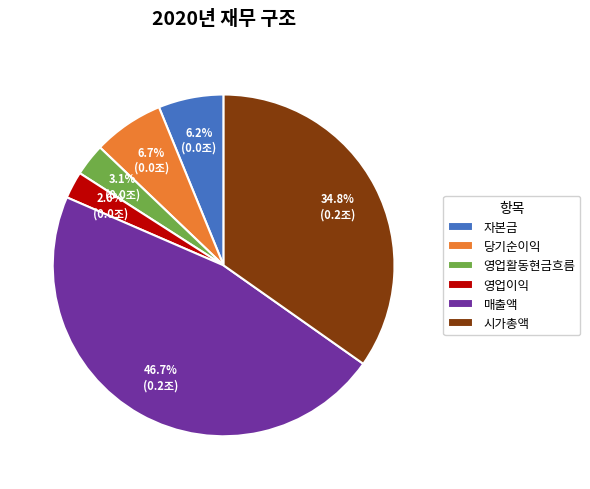

What is the ratio of the value at 당기순이익 to the value at 영업이익?

2.6